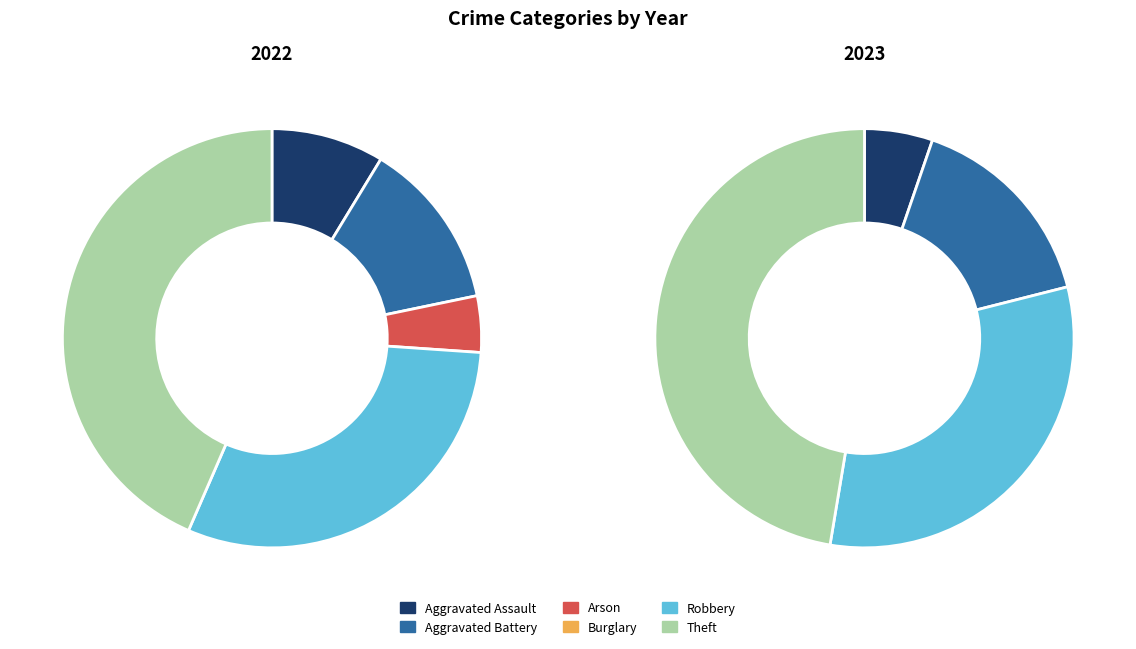

To the nearest percent, what is the combined percentage of 3 and 5?

43%